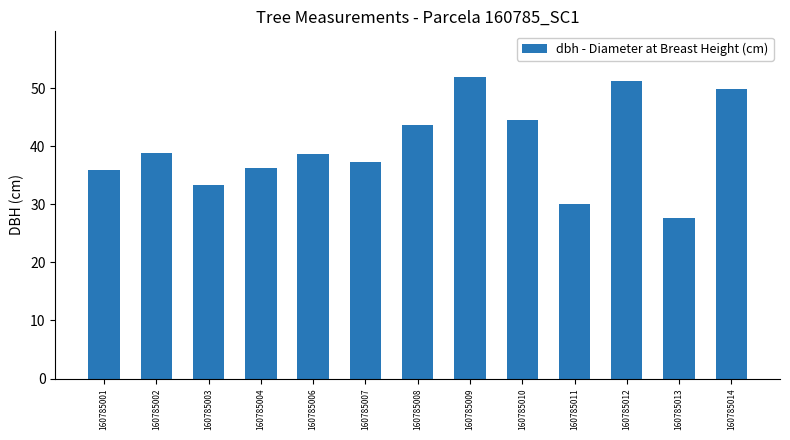

Does the chart contain any negative values?

No